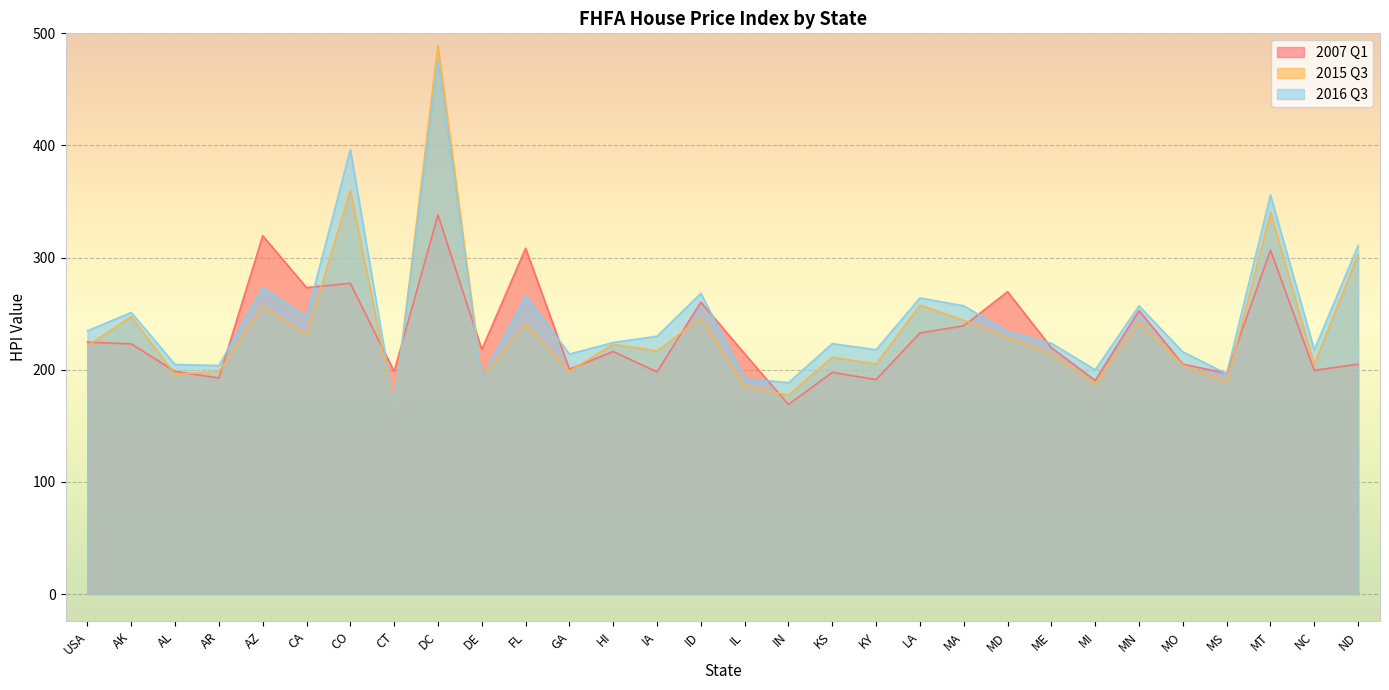

After their last crossing, which series has the higher values: 2015 Q3 or 2016 Q3?

2016 Q3